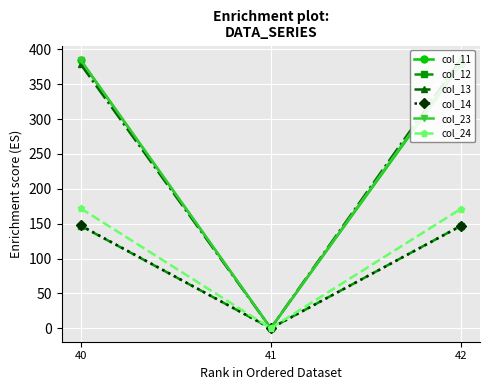

How many data points in col_12 are above 147?

2